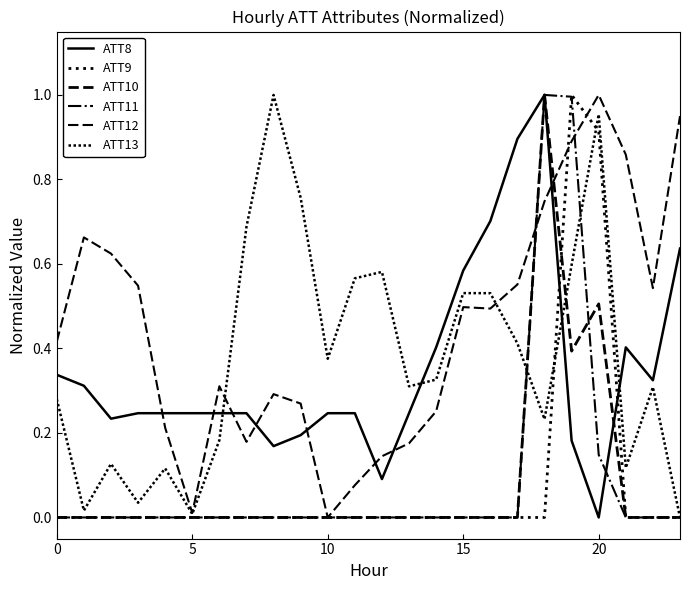

At how many categories does at least one series exceed 0?

24